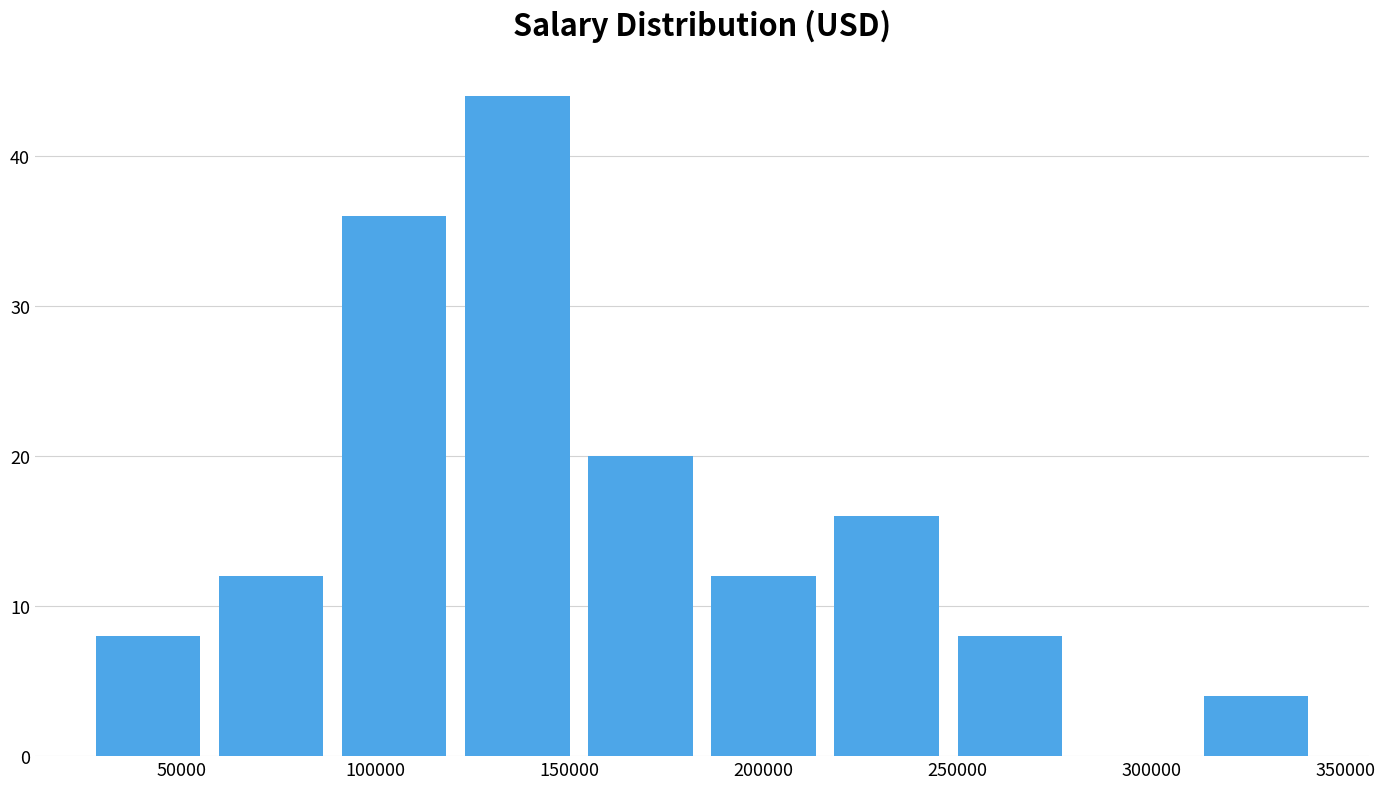

Over which range of the x-axis is the bar tallest?

120000 to 150000